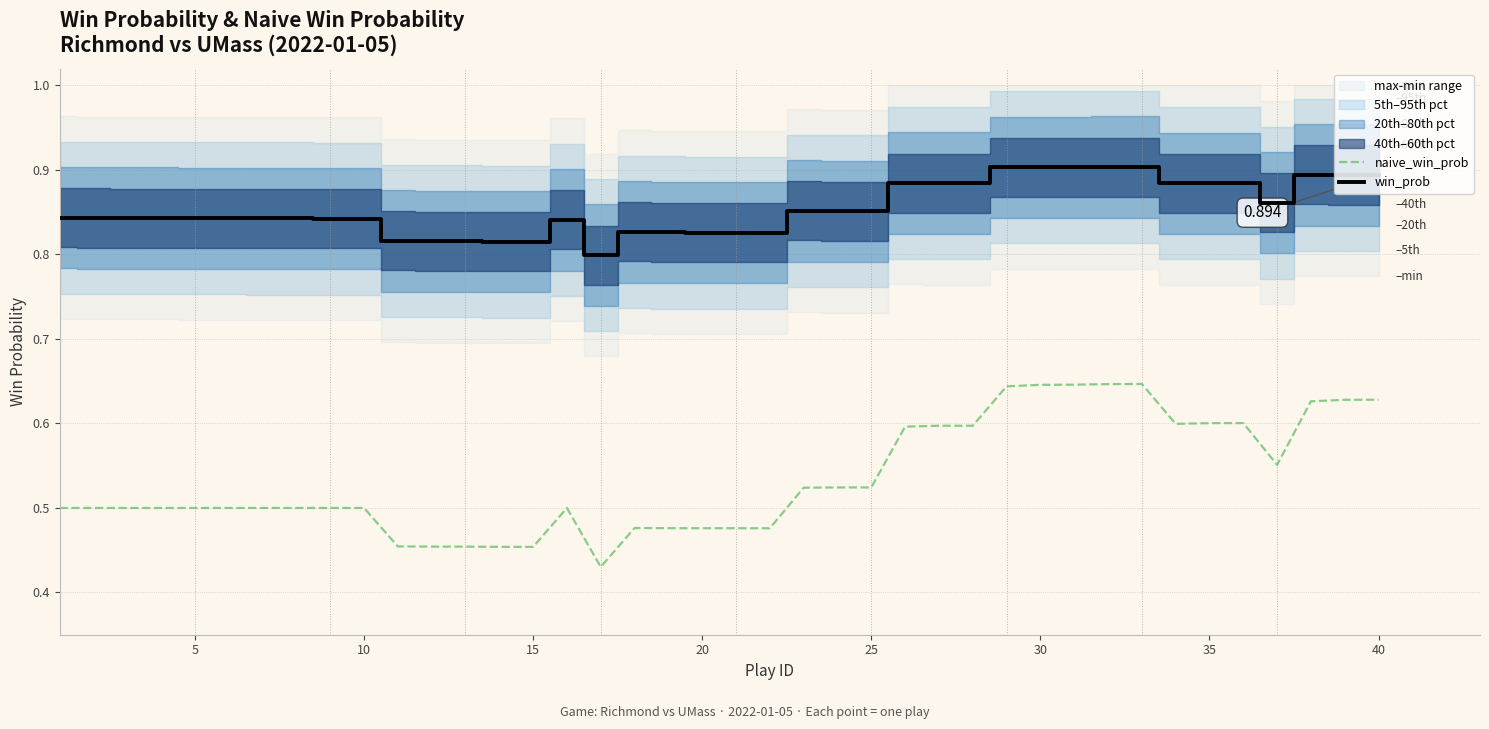

What is the value of the naive_win_prob point at the 29th from the left?

0.6